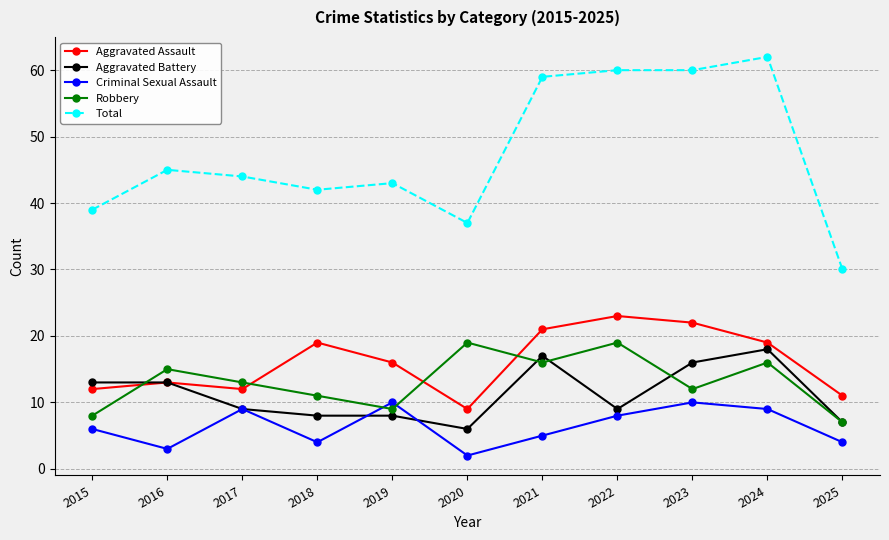

Which series has the largest range (max minus min)?

Total